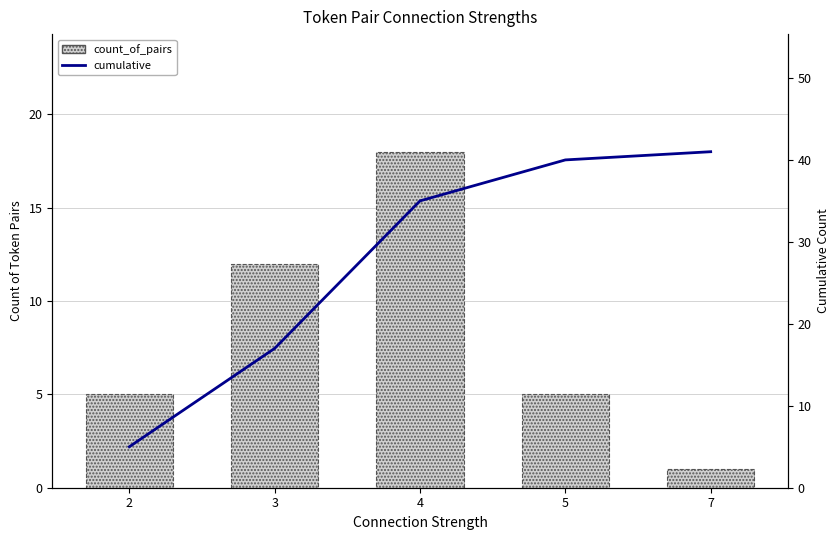

Read the count_of_pairs value at 2.

5